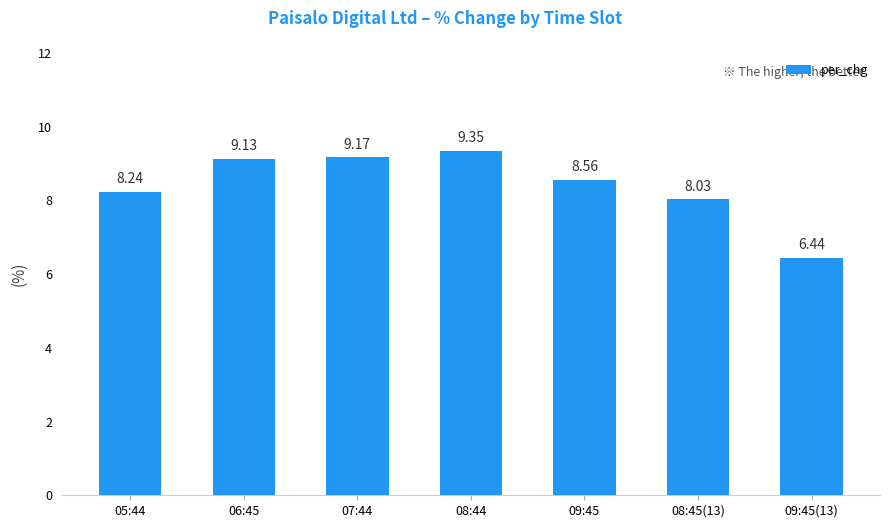

Count the number of values greater than 8.

6